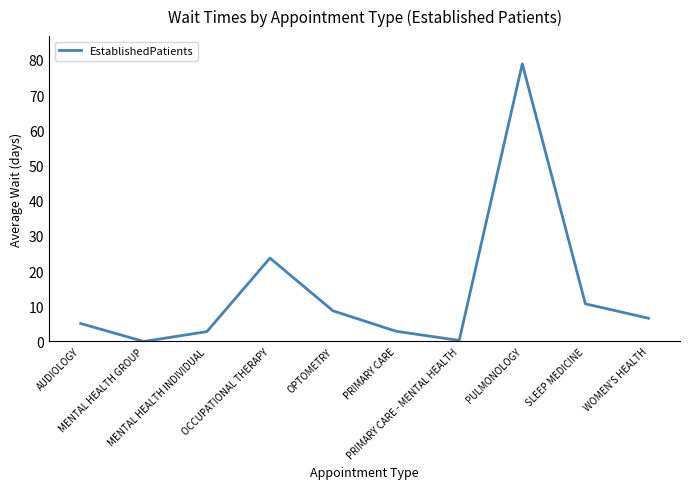

How many lines are shown in the chart?

1